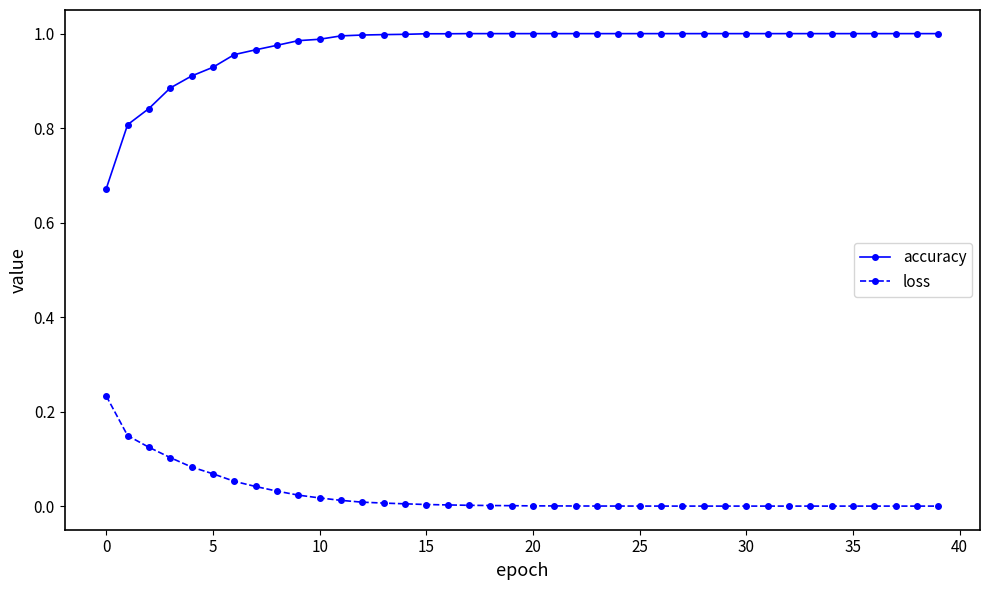

Rank the series by their maximum value, from lowest to highest.

loss, accuracy